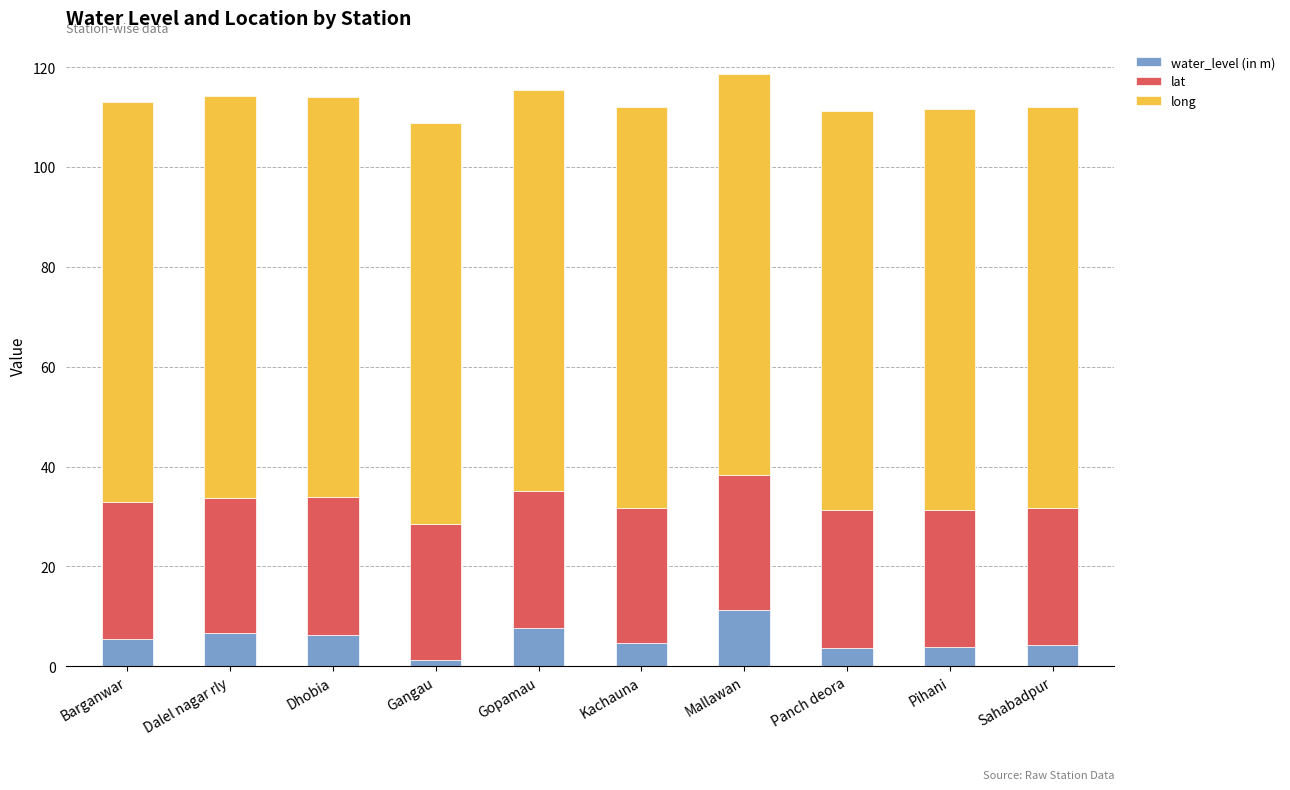

True or false: water_level (in m) has a value of 5.4 at Barganwar.

True